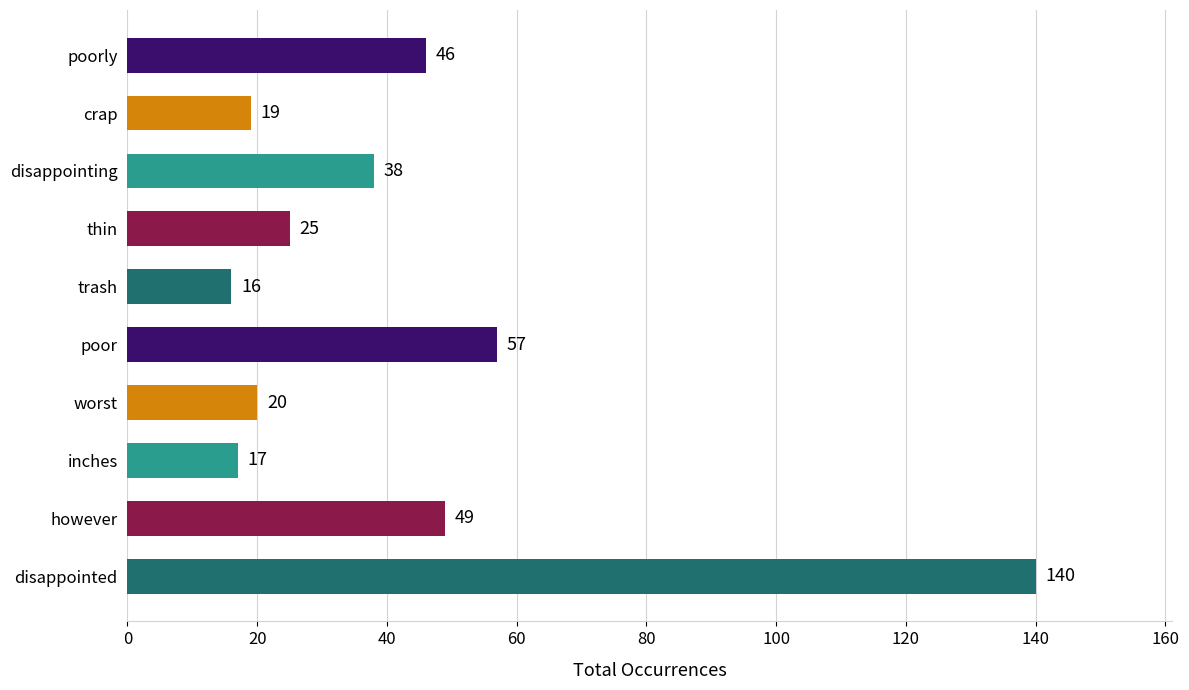

What is the difference between the second highest and minimum values?

41